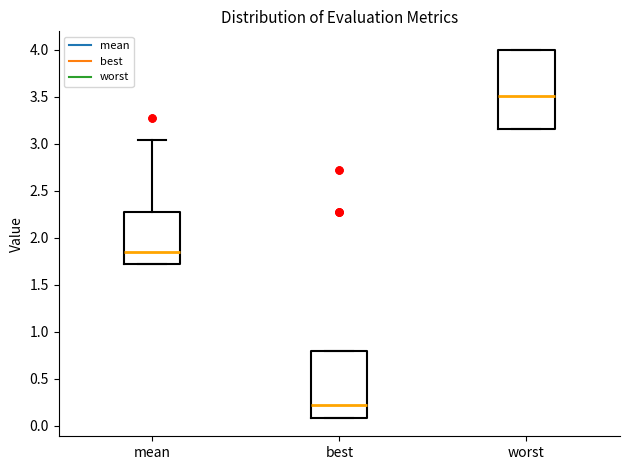

Reading left to right, read every box against the y-axis: the position of its median line, the range the box covers, and the ends of its whiskers. The values are not printed on the chart, so give them approximately, as read against the axis.

mean: median 1.85, box 1.70 to 2.30, whiskers 1.70 to 3.05
best: median 0.25, box 0.10 to 0.80, whiskers 0.10 to 0.80
worst: median 3.50, box 3.15 to 4.00, whiskers 3.15 to 4.00